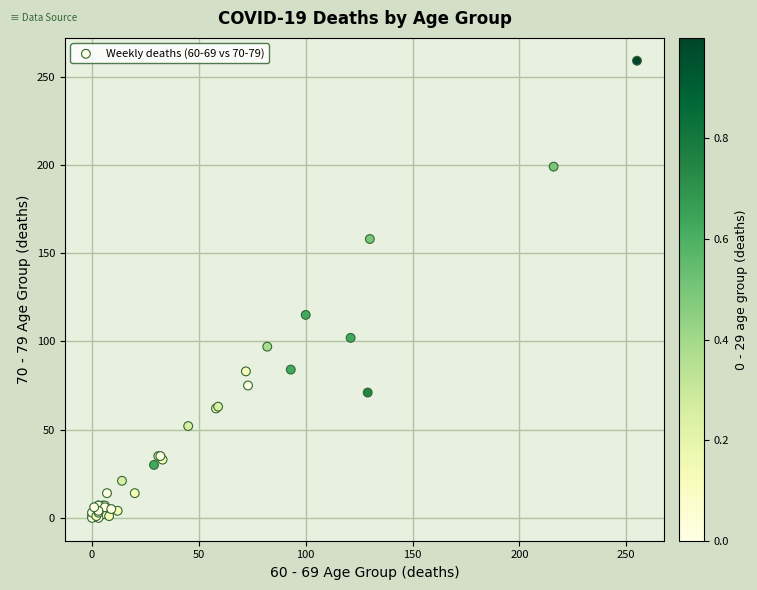

What Y value in the scatter plot is closest to 129?

115